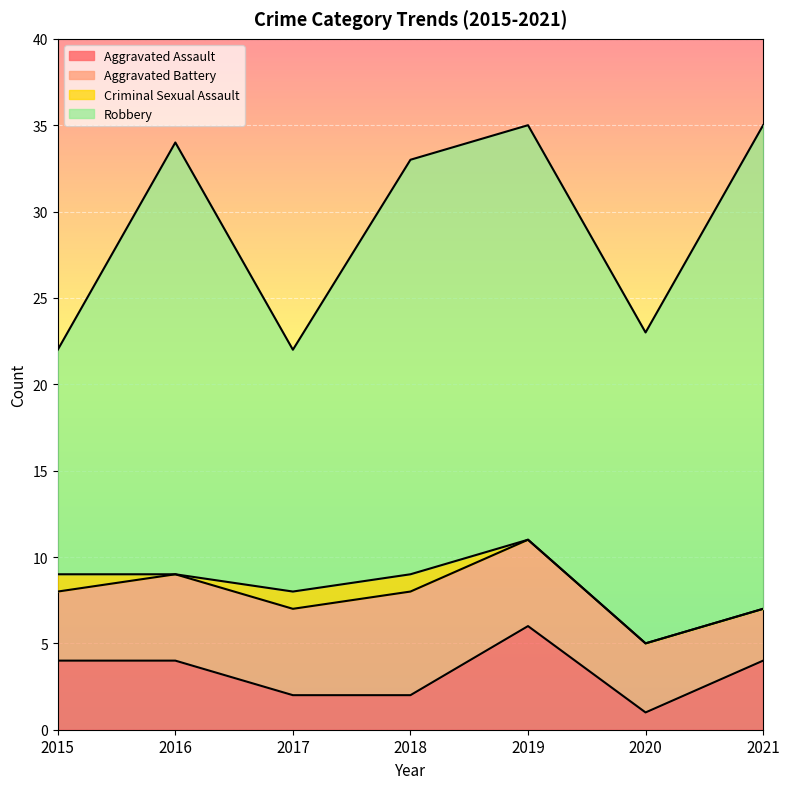

True or false: Criminal Sexual Assault and Aggravated Assault cross at least once.

False